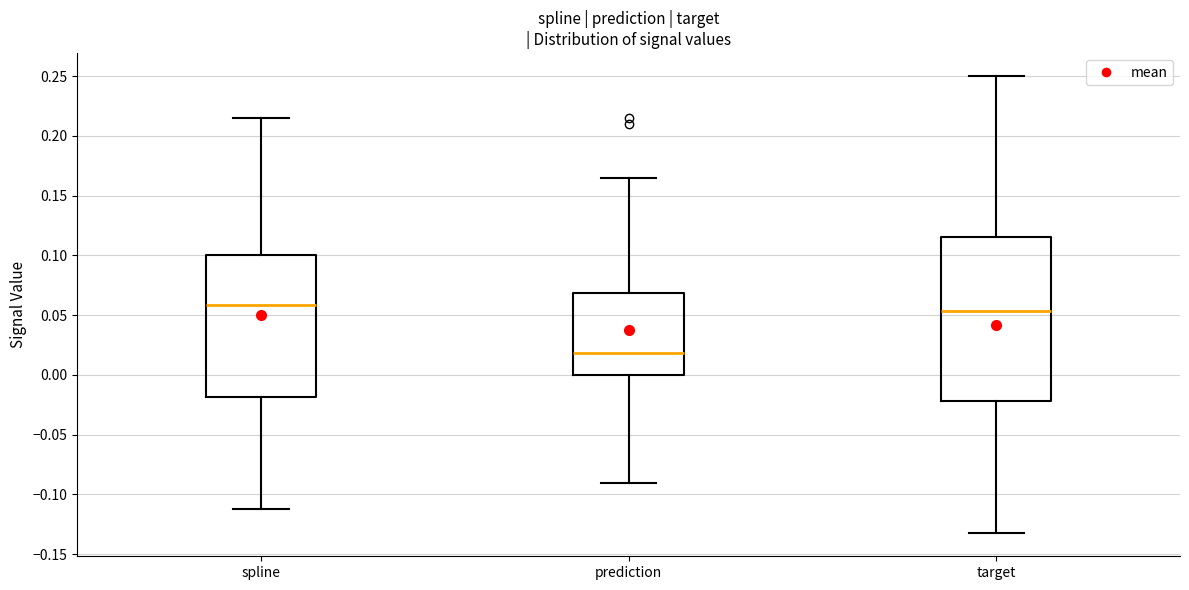

Reading left to right, transcribe this box plot: for each box, give where its median line is, the range the box spans, and where its two whiskers end, as read against the y-axis. The values are not printed on the chart, so give them approximately, as read against the axis.

spline: median 0.060, box -0.020 to 0.100, whiskers -0.110 to 0.215
prediction: median 0.020, box 0.000 to 0.070, whiskers -0.090 to 0.165
target: median 0.055, box -0.020 to 0.115, whiskers -0.135 to 0.250